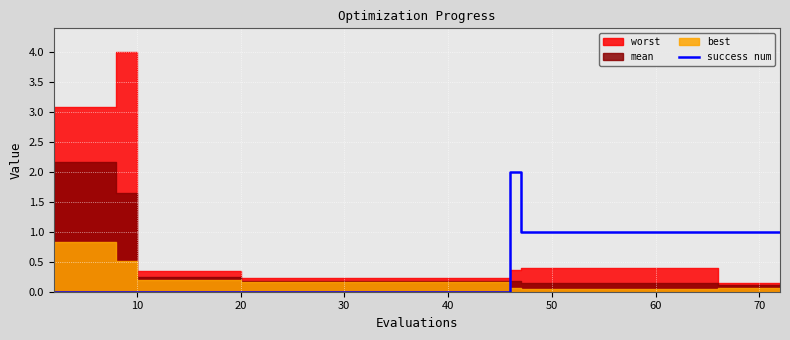

What is the difference between the second highest and second lowest values?

1